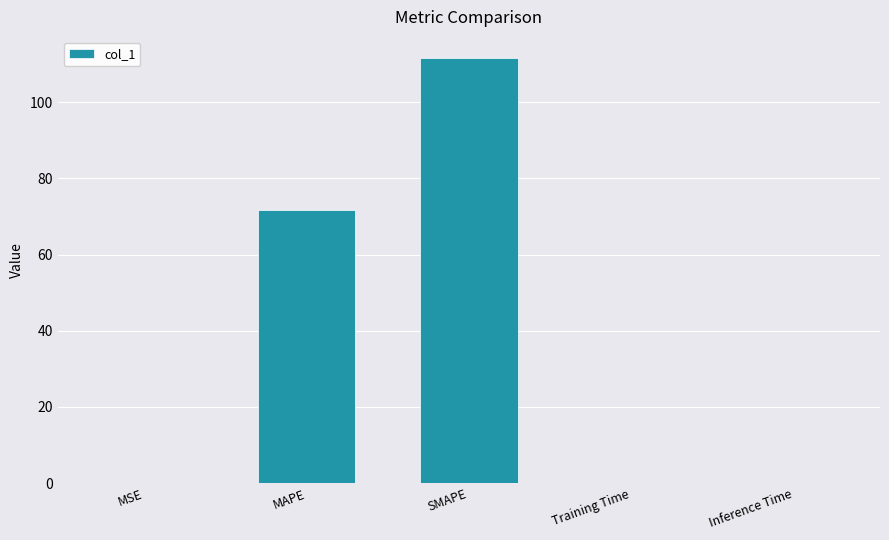

What is the greatest value displayed?

111.5